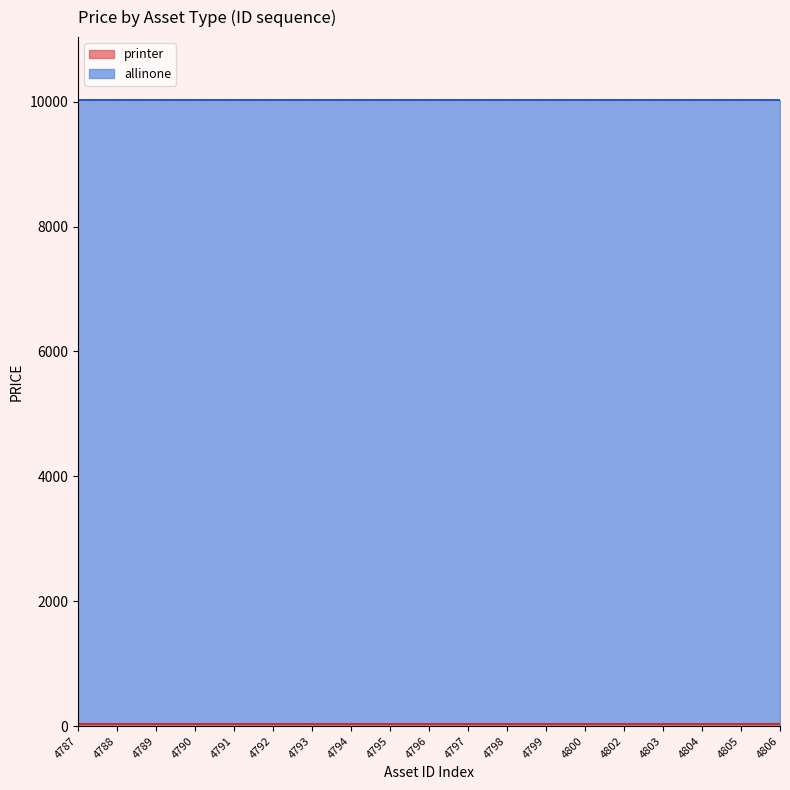

True or false: printer and allinone intersect in this chart.

False